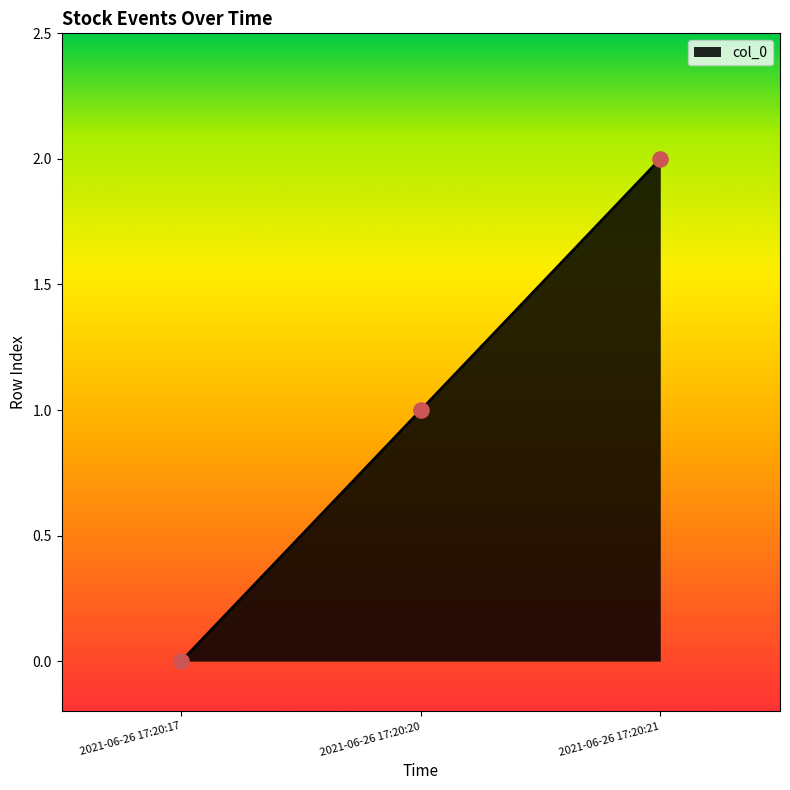

Between 2021-06-26 17:20:20 and 2021-06-26 17:20:21, which is larger?

2021-06-26 17:20:21